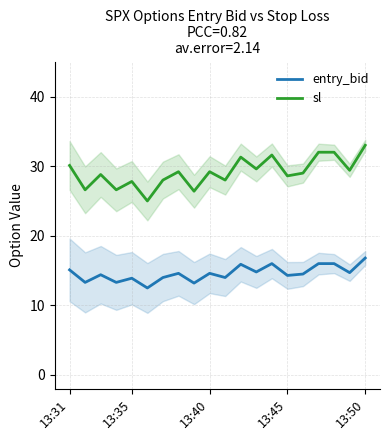

True or false: sl and entry_bid cross at least once.

False